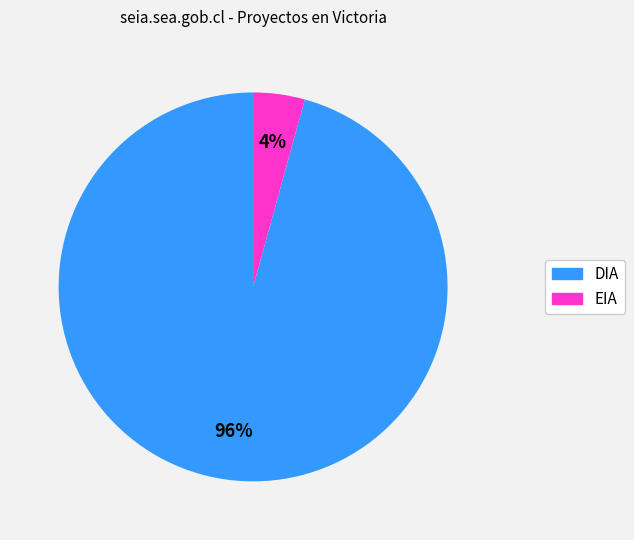

What percentage is the EIA slice, to the nearest percent?

4%